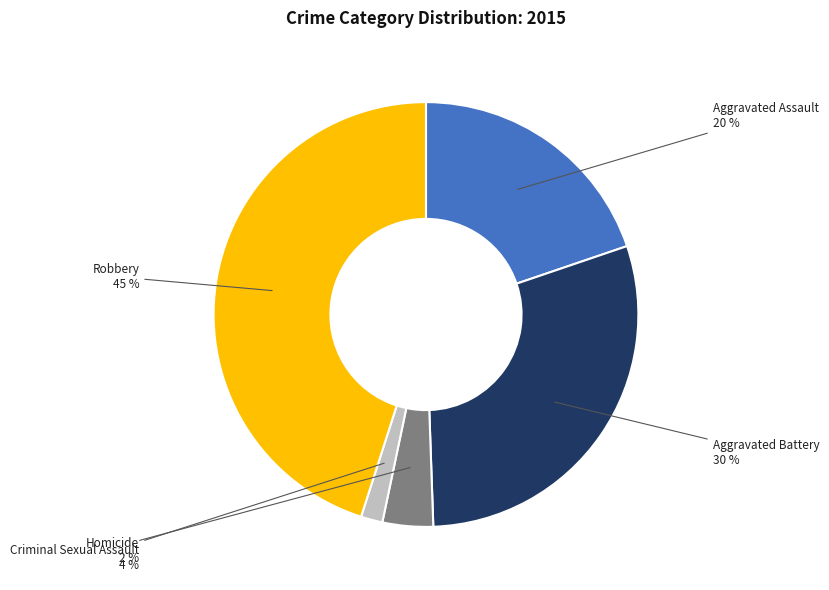

To the nearest percent, what is the difference between the largest and smallest slice percentages?

43%